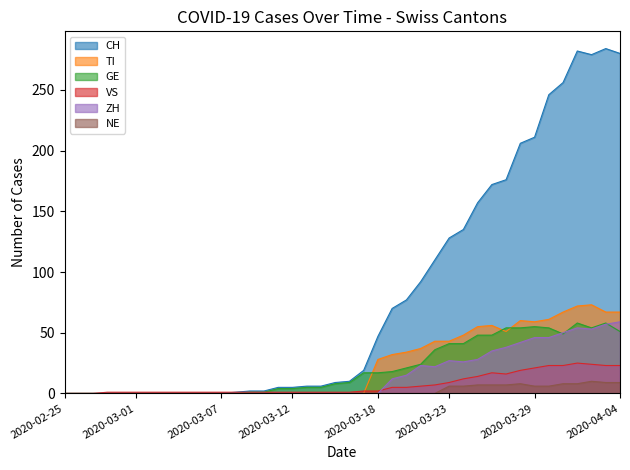

What is the difference between the maximum and minimum values in the GE series?

58